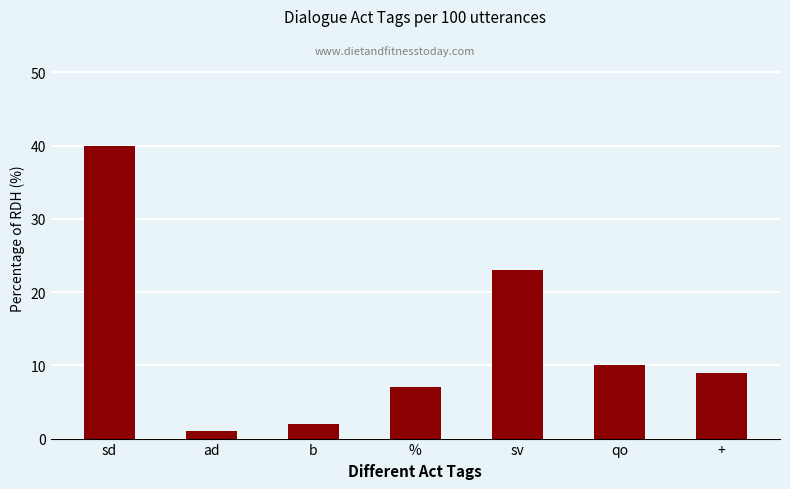

True or false: the data shows 6 at +.

False